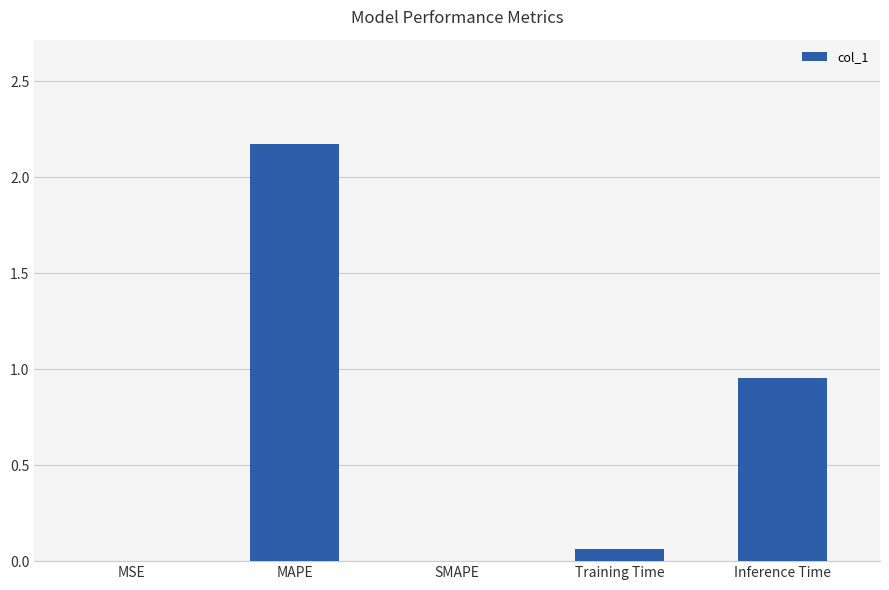

At which label is the value closest to 1?

Inference Time